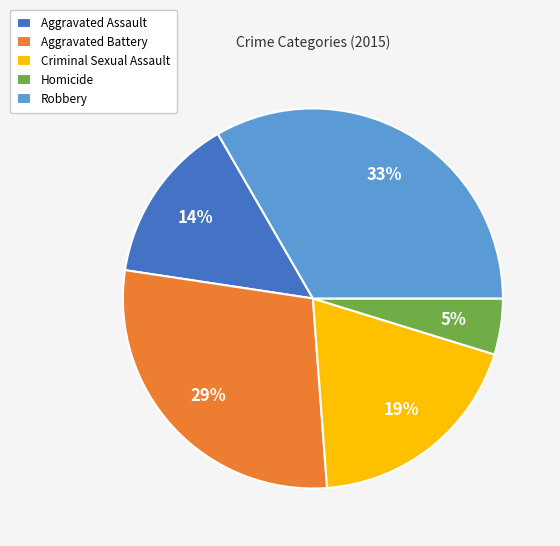

To the nearest percent, what is the average slice percentage?

20%